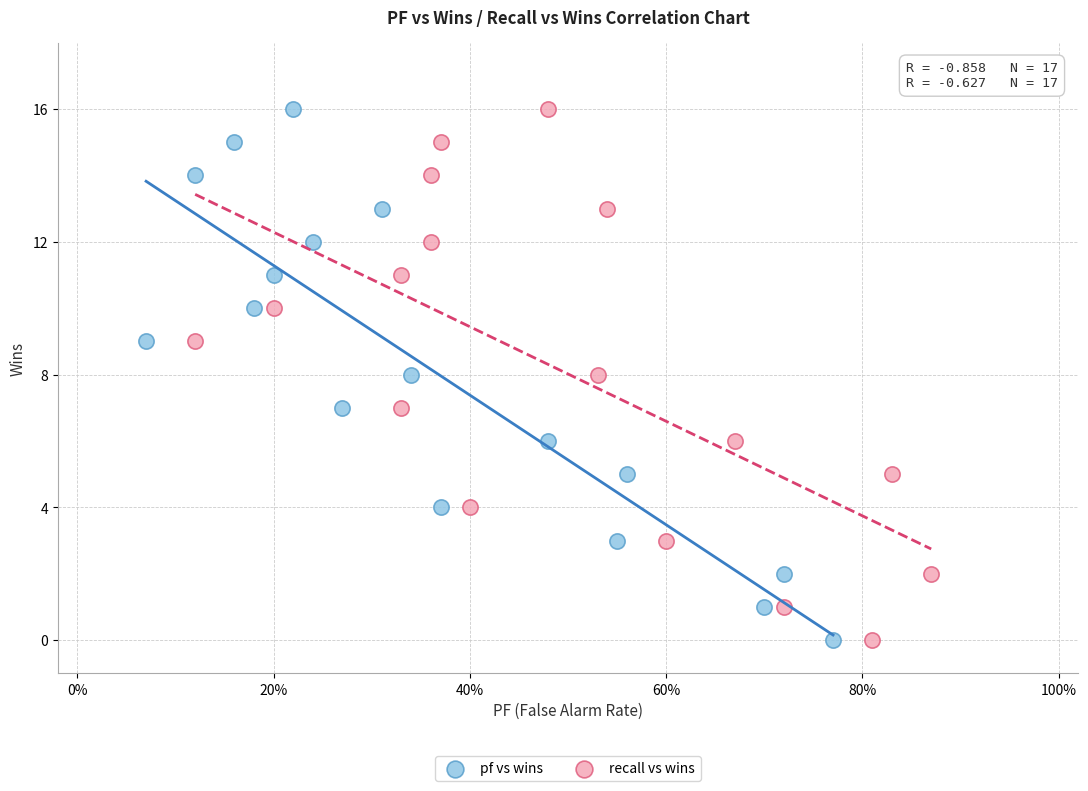

What are all the series names shown in the legend?

pf vs wins, recall vs wins